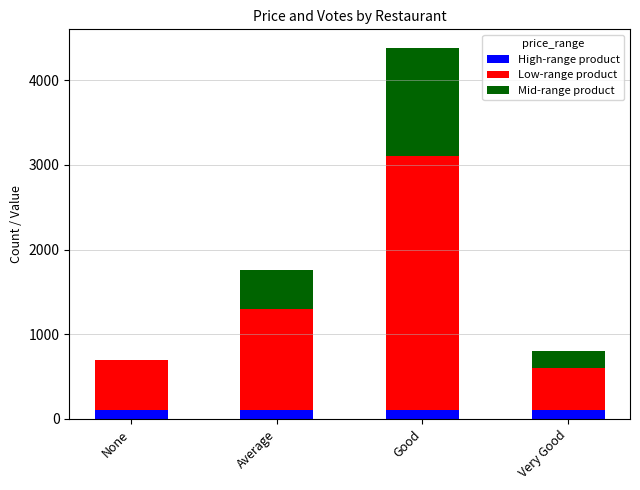

What are all the series names shown in the legend?

High-range product, Low-range product, Mid-range product